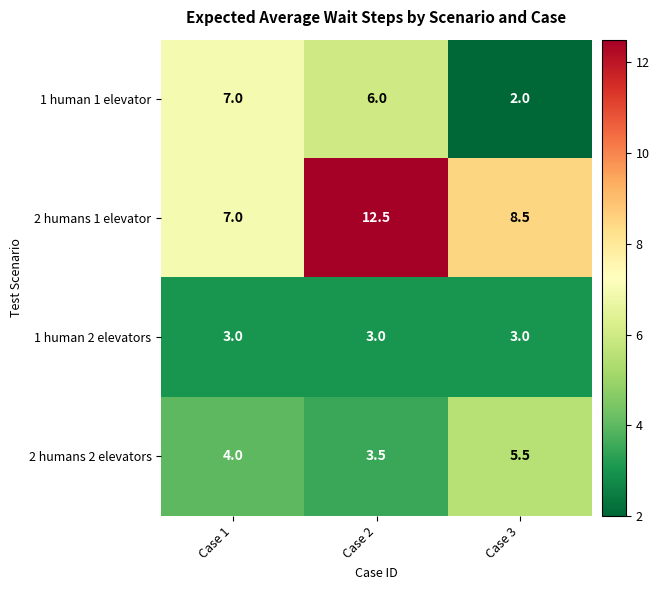

Reading right to left, what are all the values shown in this chart?

1 human 1 elevator: 2.0	6.0	7.0
2 humans 1 elevator: 8.5	12.5	7.0
1 human 2 elevators: 3.0	3.0	3.0
2 humans 2 elevators: 5.5	3.5	4.0